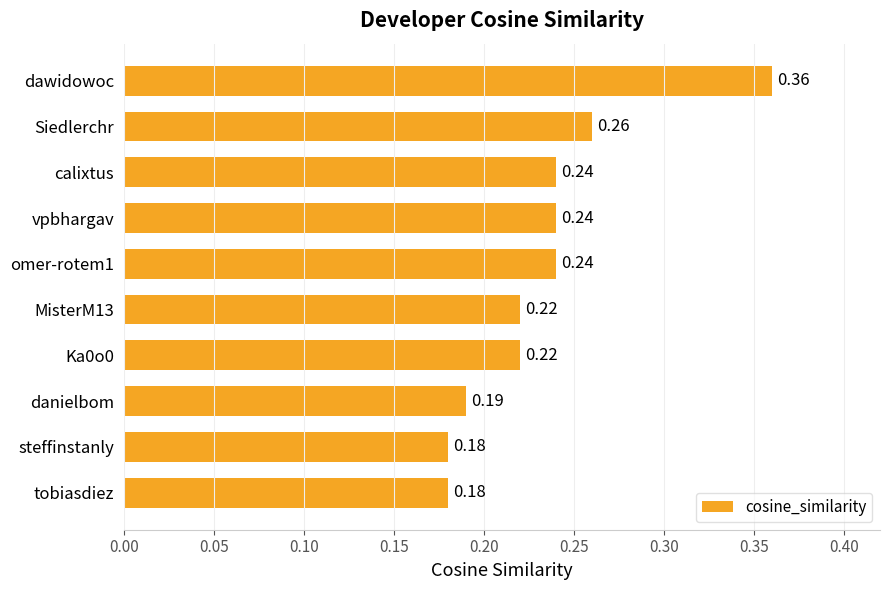

What is the sum of all values?

2.3